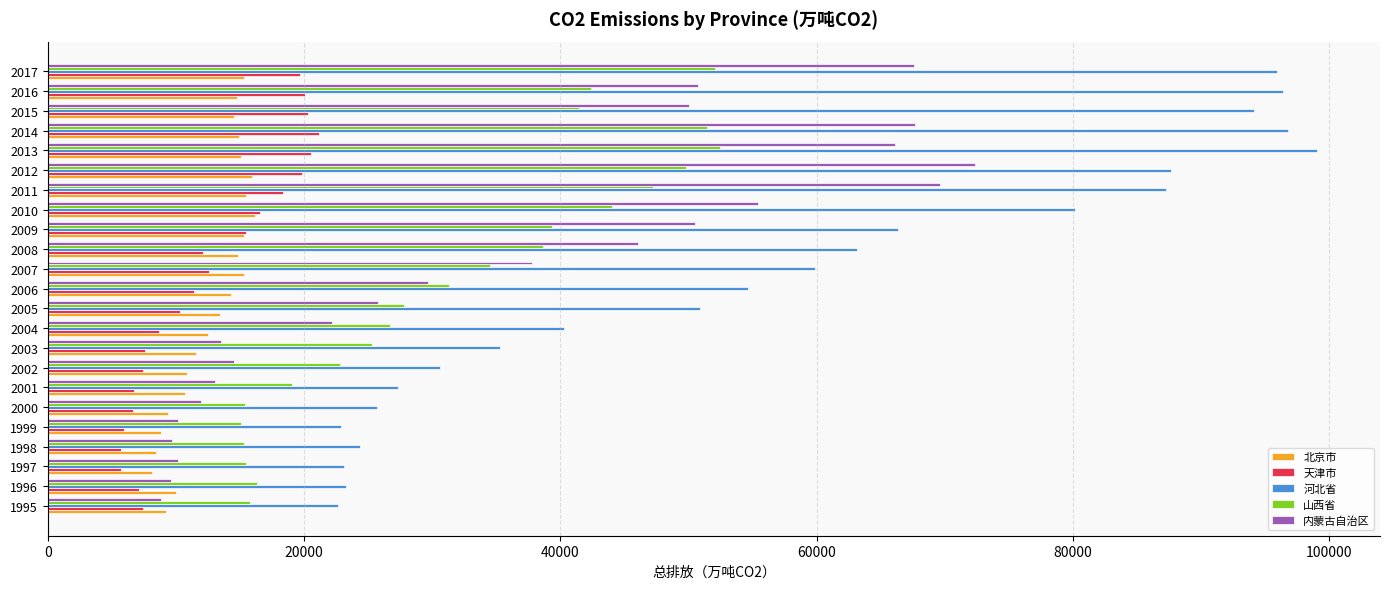

What is the difference between the second highest and second lowest values in the 山西省 series?

36715.4